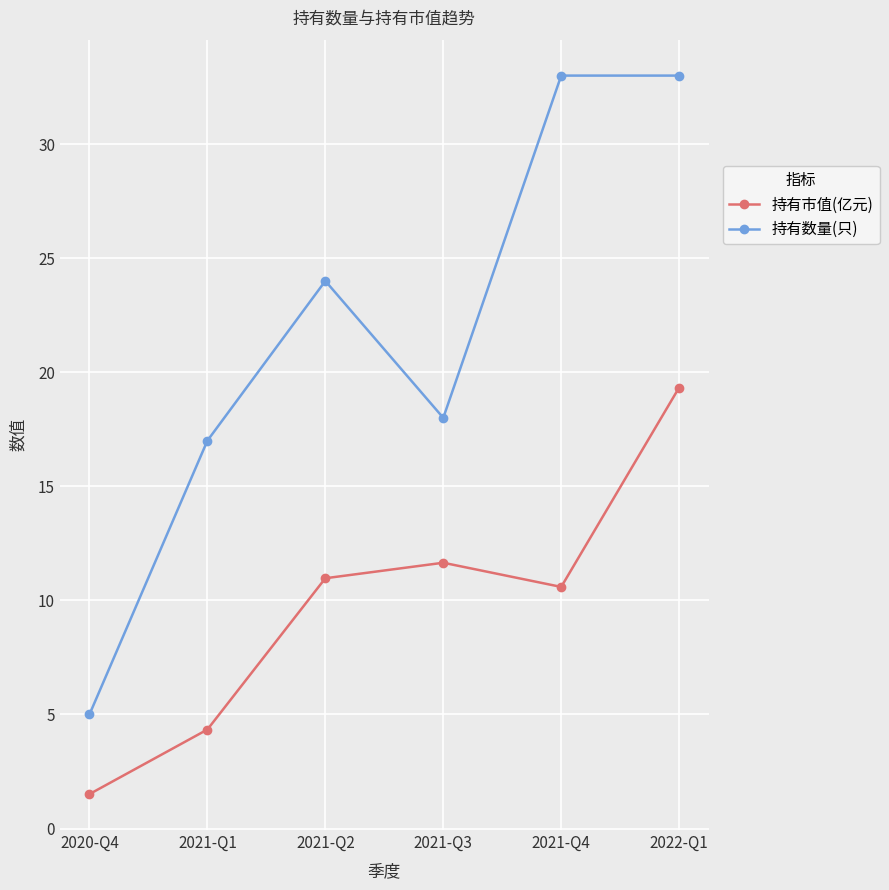

List the series in order of their peak value, lowest first.

持有市值(亿元), 持有数量(只)